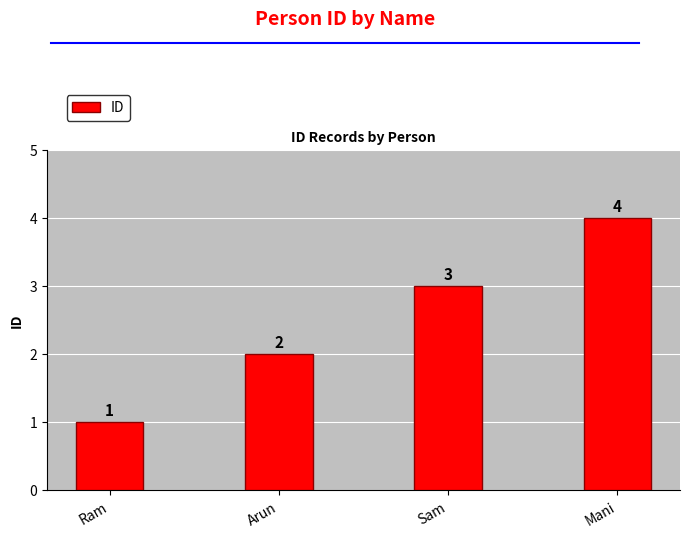

What is the minimum value shown in the chart?

1